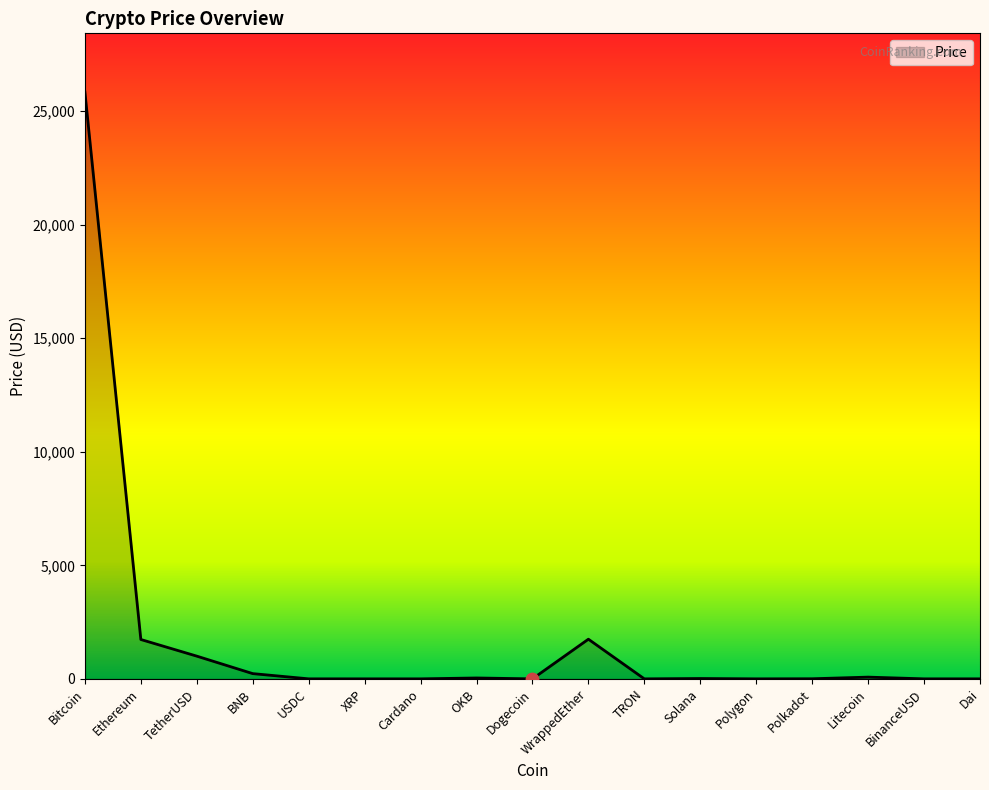

What is the difference between the maximum and minimum values?

25844.1